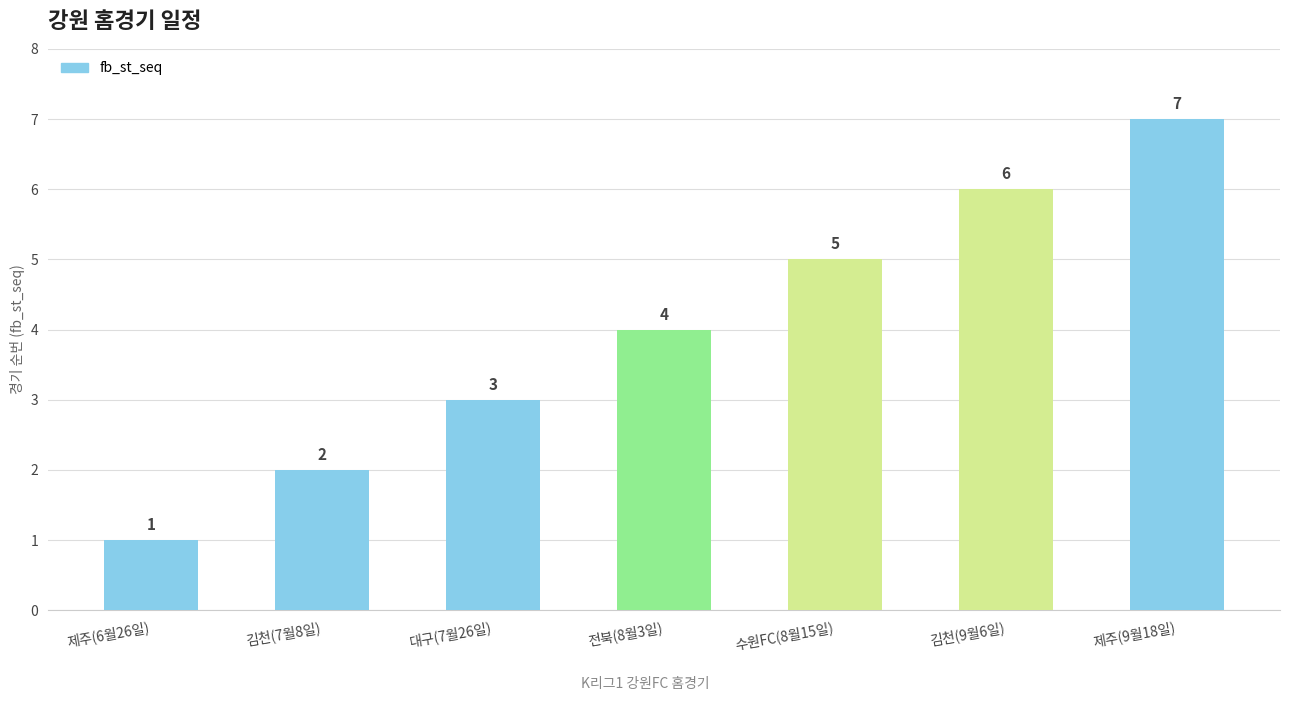

What is the label of the 3rd bar from the left?

대구(7월26일)